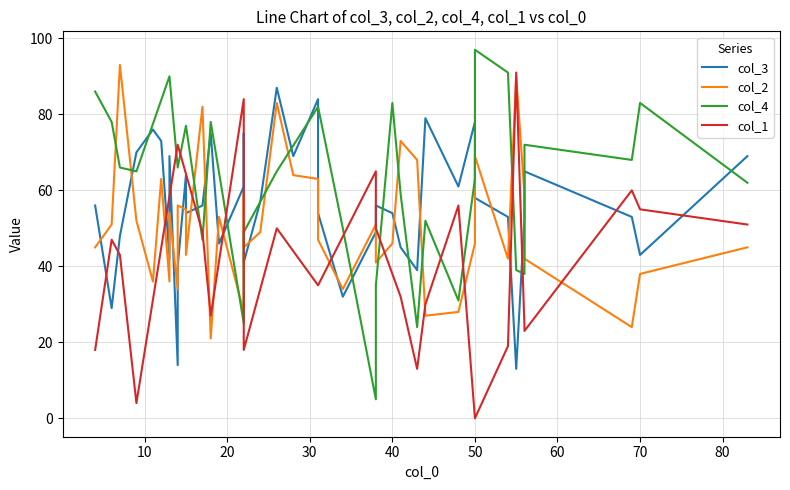

Between 30 and 23, which is larger?

23